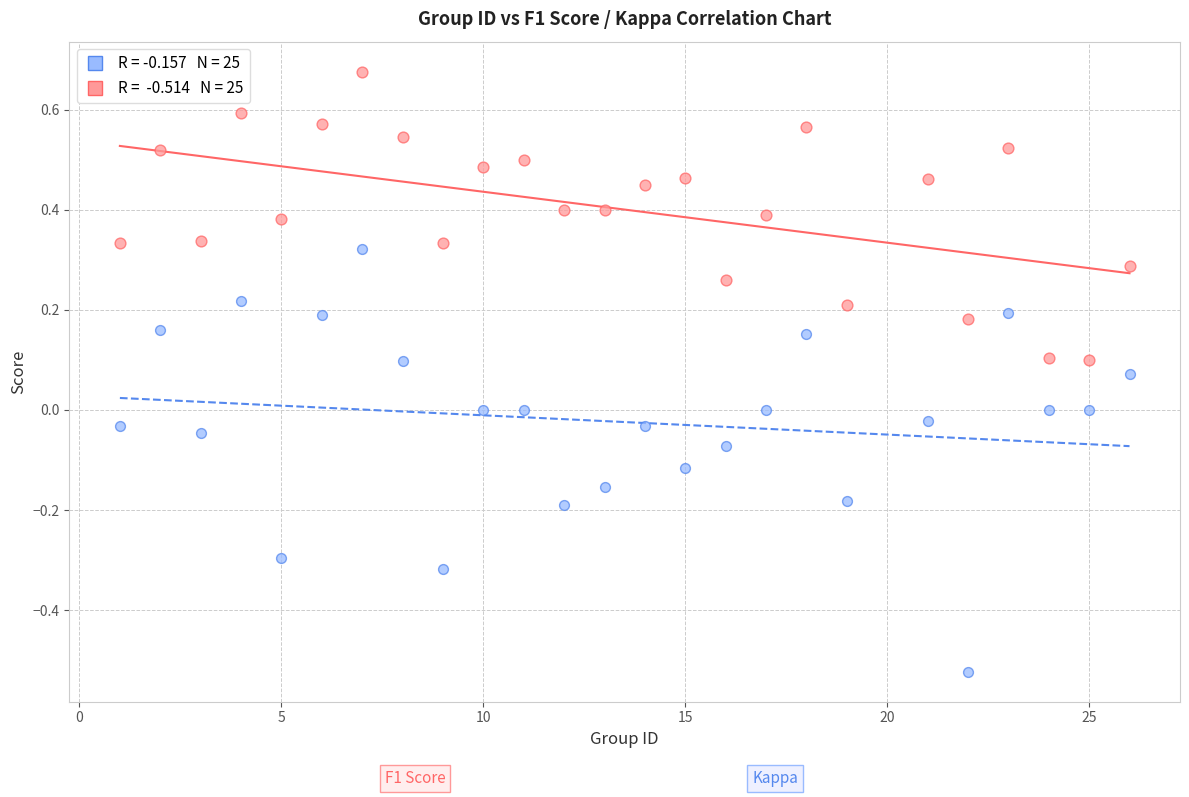

Across all data points, what is the range of Y values (max minus min)?

1.2